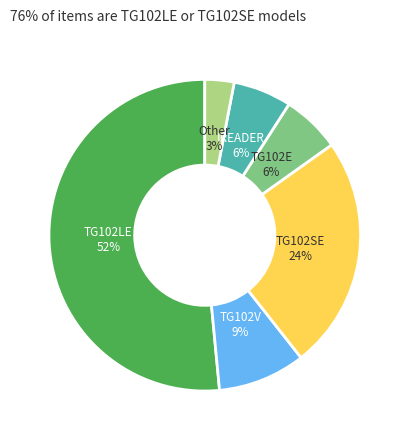

Does TG102SE account for over 50% of the chart?

No